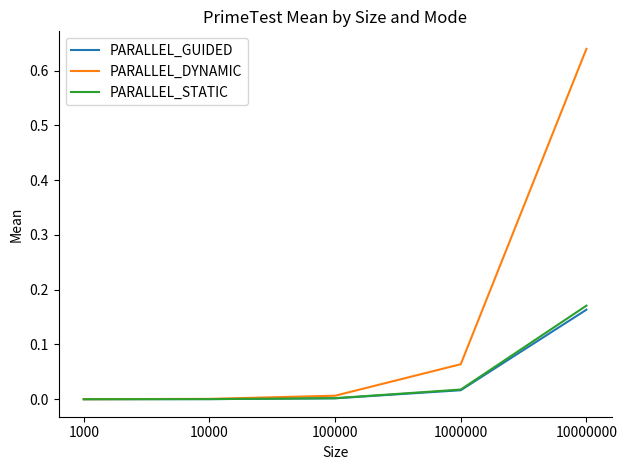

Is it true that PARALLEL_STATIC equals 0.0 at 100000?

True